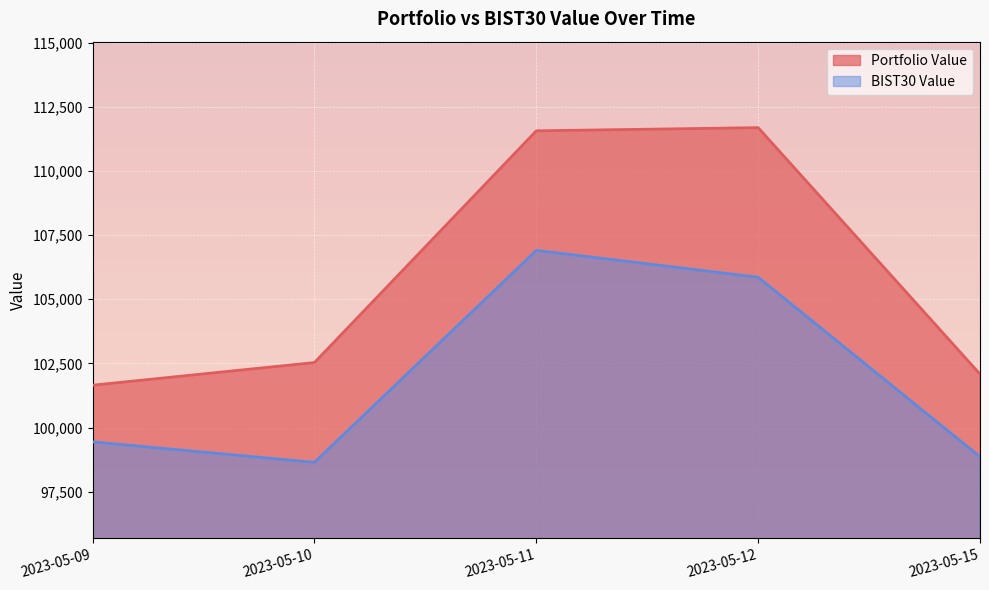

Read the Portfolio Value value at 2023-05-10.

102533.9